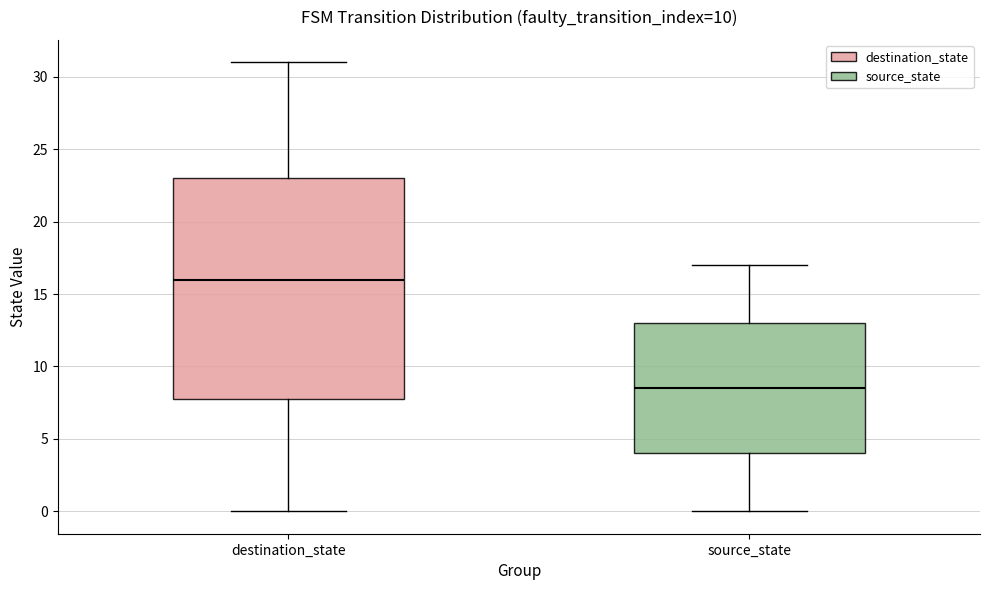

Reading left to right, transcribe this box plot: for each box, give where its median line is, the range the box spans, and where its two whiskers end, as read against the y-axis. The values are not printed on the chart, so give them approximately, as read against the axis.

destination_state: median 16.0, box 8.0 to 23.0, whiskers 0.0 to 31.0
source_state: median 8.5, box 4.0 to 13.0, whiskers 0.0 to 17.0